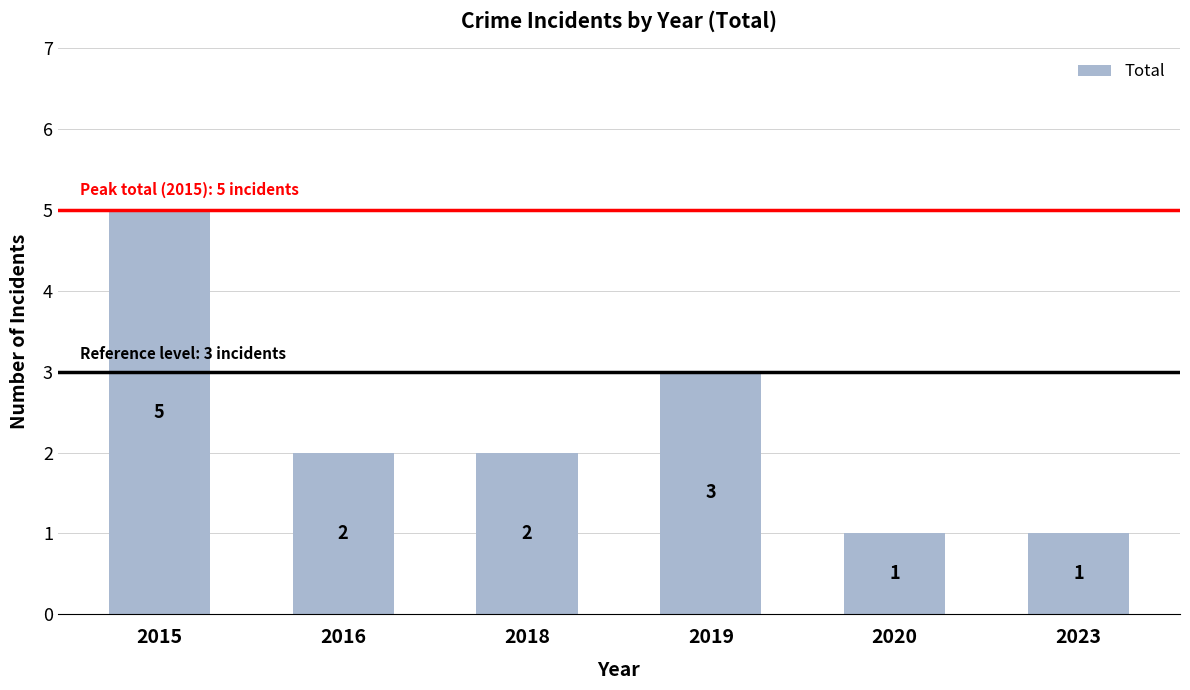

What is the change in value from 2018 to 2020?

-1